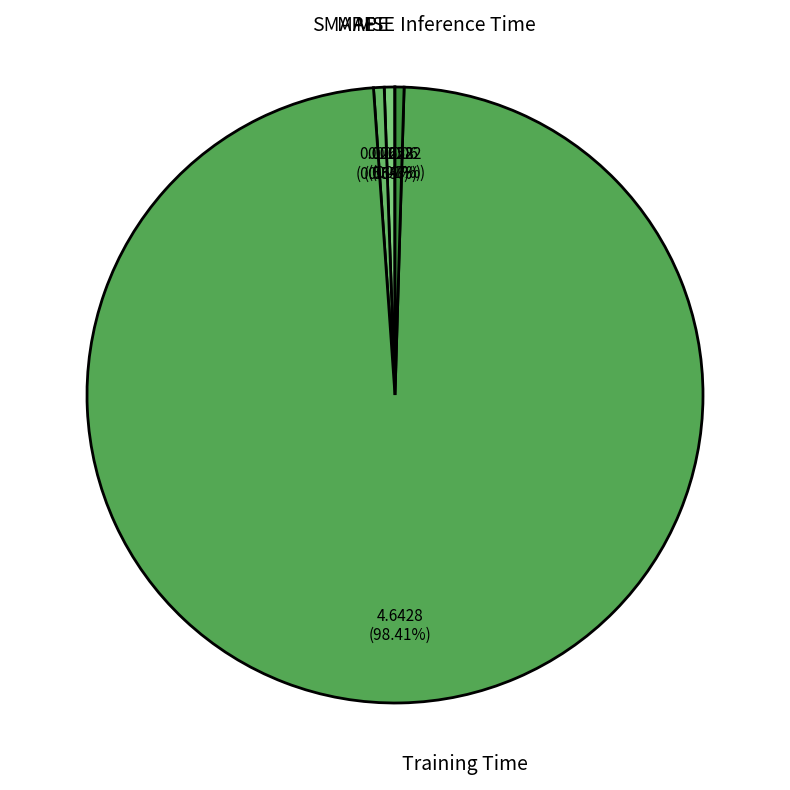

To the nearest percent, what is the difference between the largest and smallest slice percentages?

98%